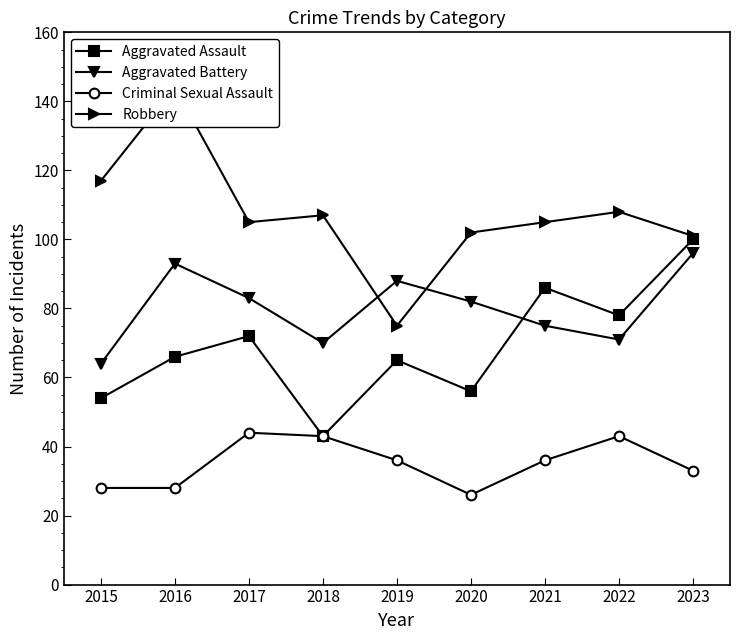

What is the difference between the maximum and minimum values in the Aggravated Battery series?

32